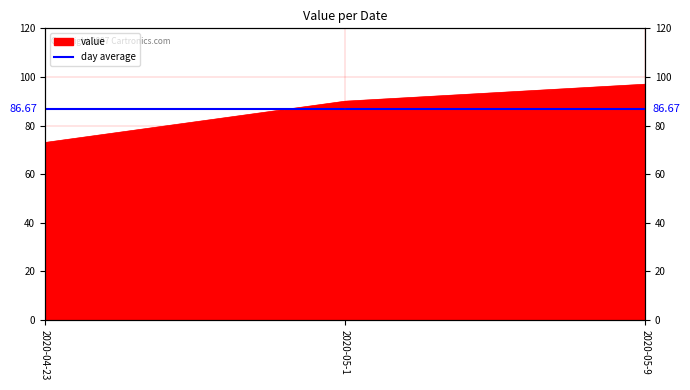

What is the maximum value shown in the chart?

97